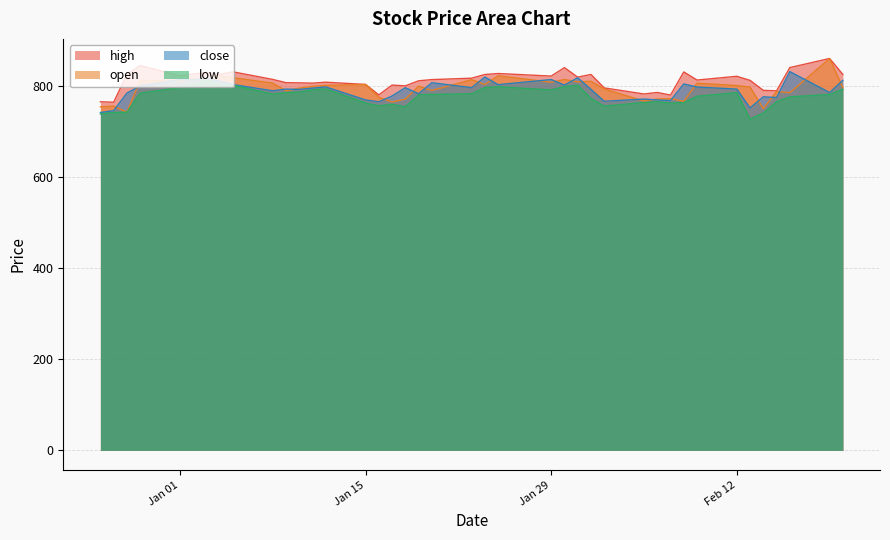

True or false: low and close cross at least once.

False